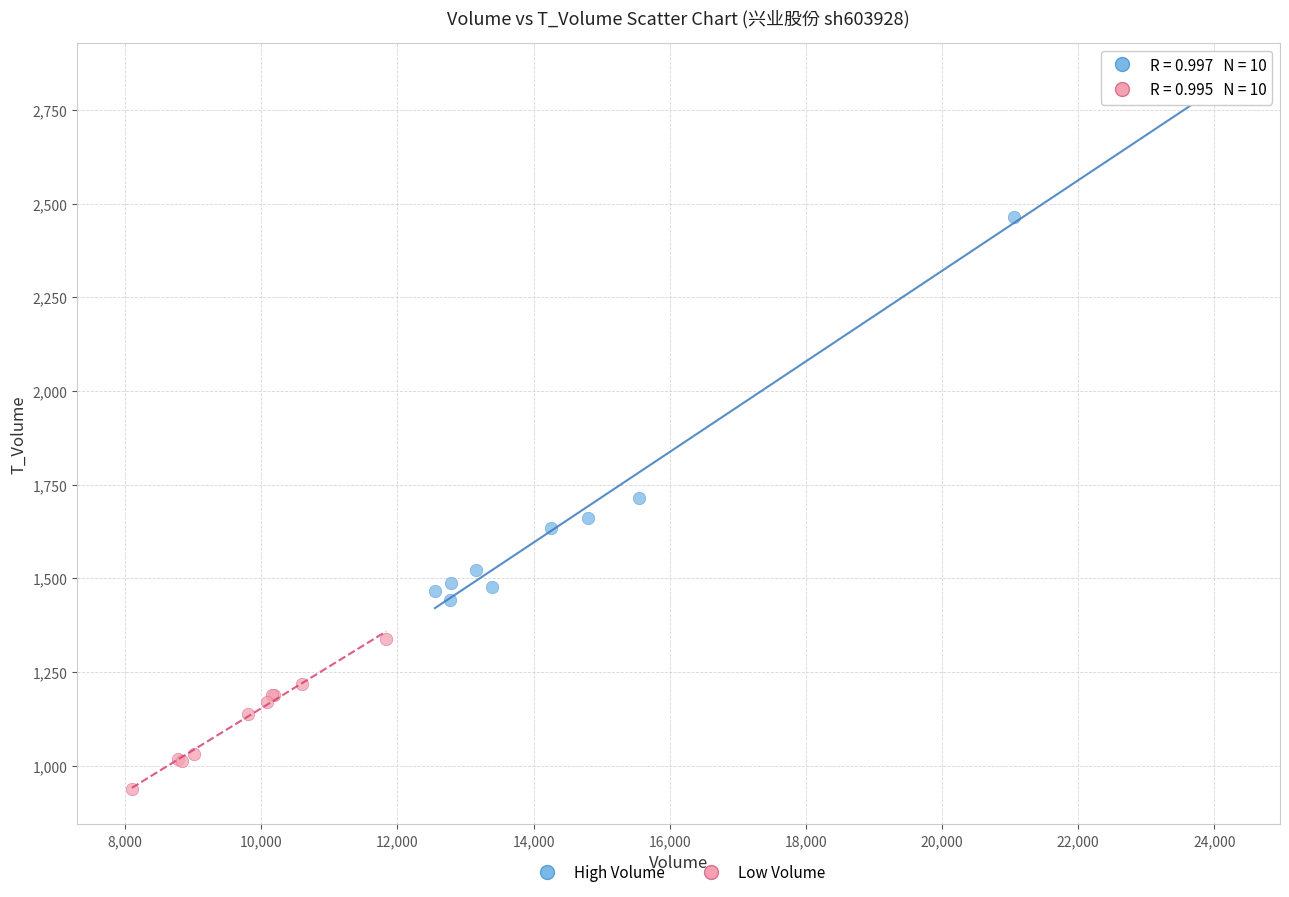

Which series contains the lowest Y value?

Low Volume